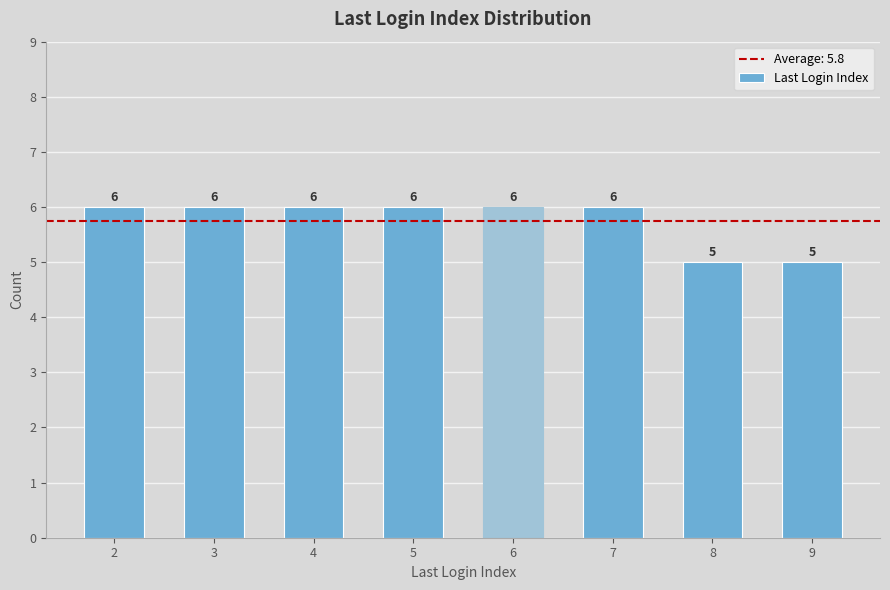

What is the smallest value displayed?

5